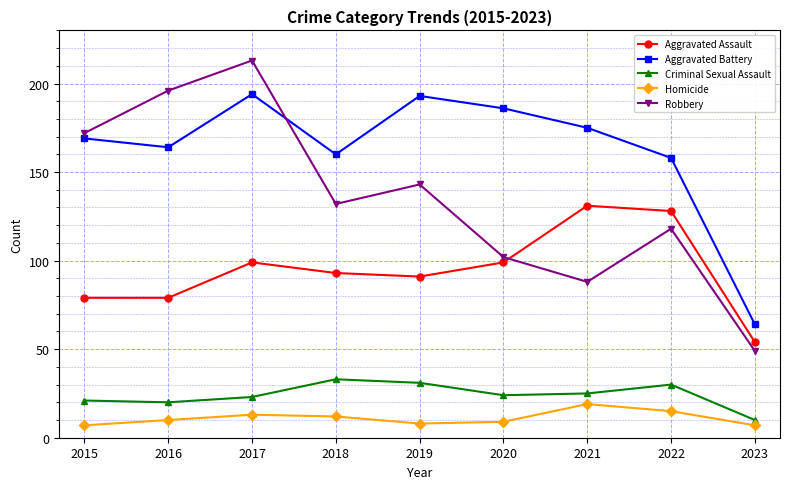

Where is the first local minimum for Robbery?

2018